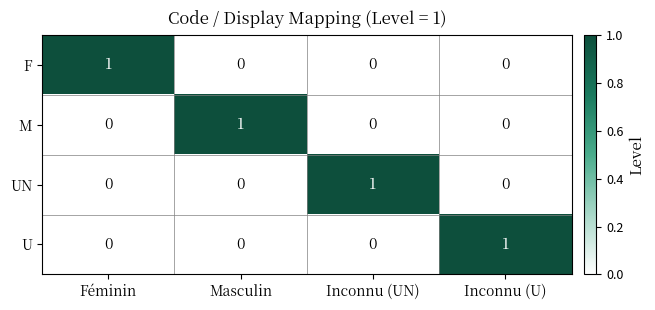

Reading right to left, transcribe all the data shown in this chart.

F: Inconnu (U)=0	Inconnu (UN)=0	Masculin=0	Féminin=1
M: Inconnu (U)=0	Inconnu (UN)=0	Masculin=1	Féminin=0
UN: Inconnu (U)=0	Inconnu (UN)=1	Masculin=0	Féminin=0
U: Inconnu (U)=1	Inconnu (UN)=0	Masculin=0	Féminin=0